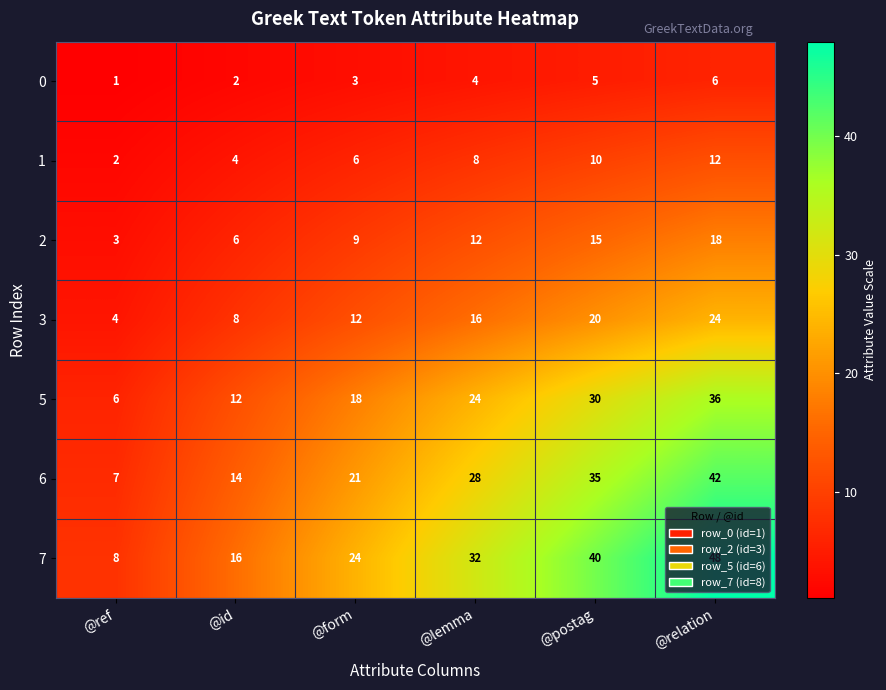

What is the sum of the 1 values at @form and @ref?

8